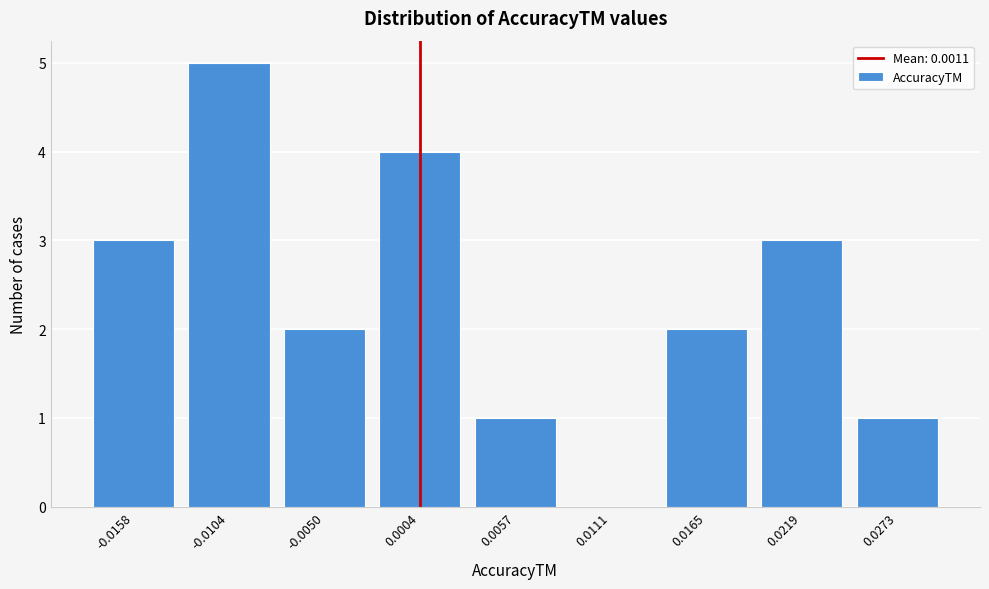

Reading left to right, transcribe all the data shown in this chart.

-0.0158=3	-0.0104=5	-0.0050=2	0.0004=4	0.0057=1	0.0111=0	0.0165=2	0.0219=3	0.0273=1